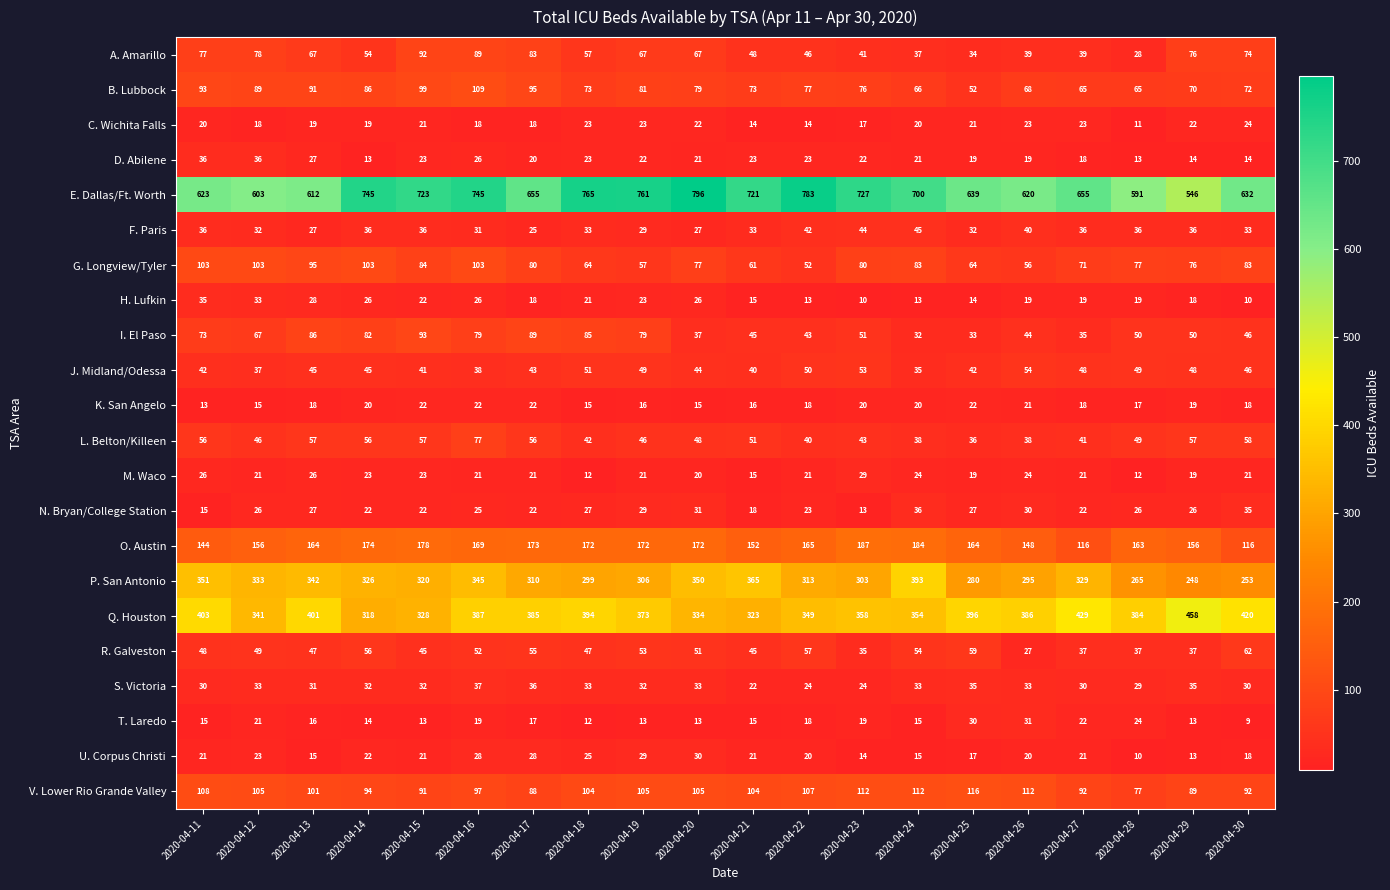

Which series has the largest range (max minus min)?

E. Dallas/Ft. Worth